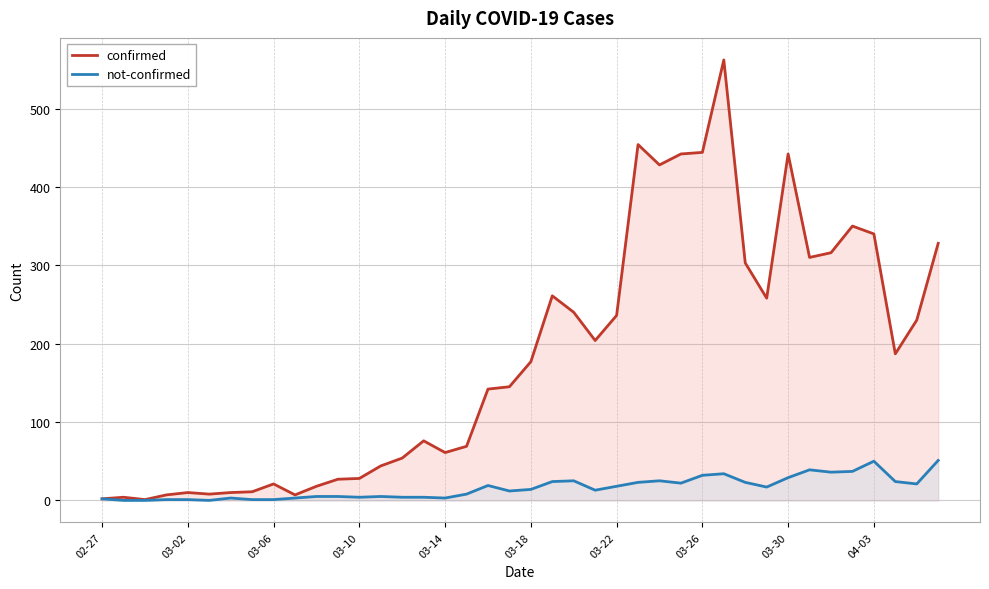

True or false: not-confirmed and confirmed intersect in this chart.

False